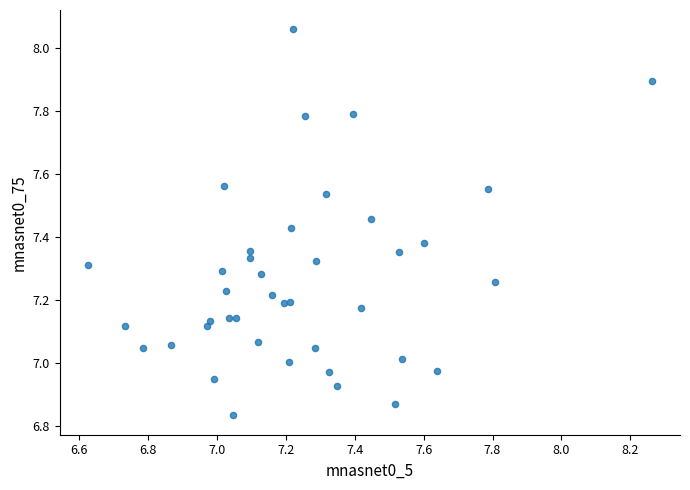

What is the range of X values (max minus min)?

1.6